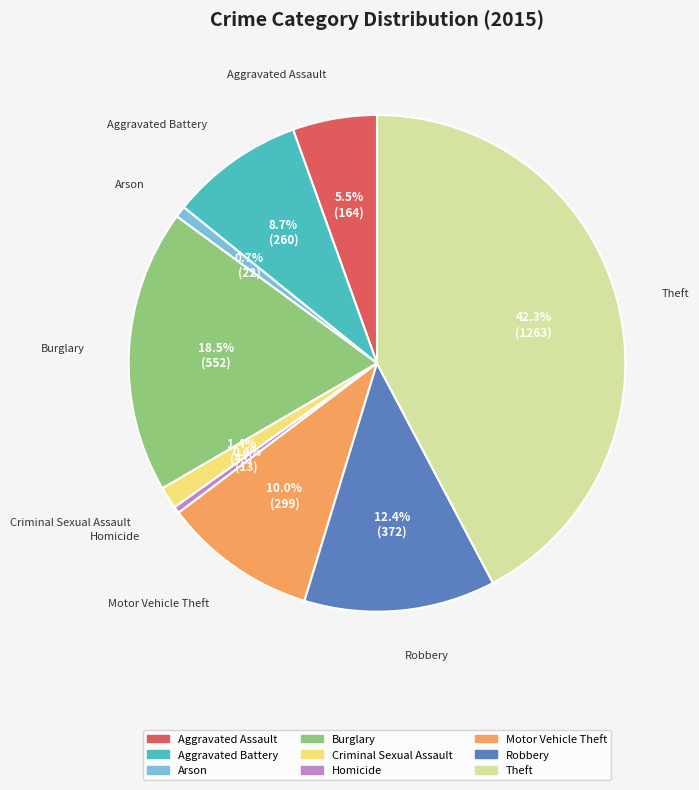

How much of the chart is everything except Aggravated Assault?

94.5%